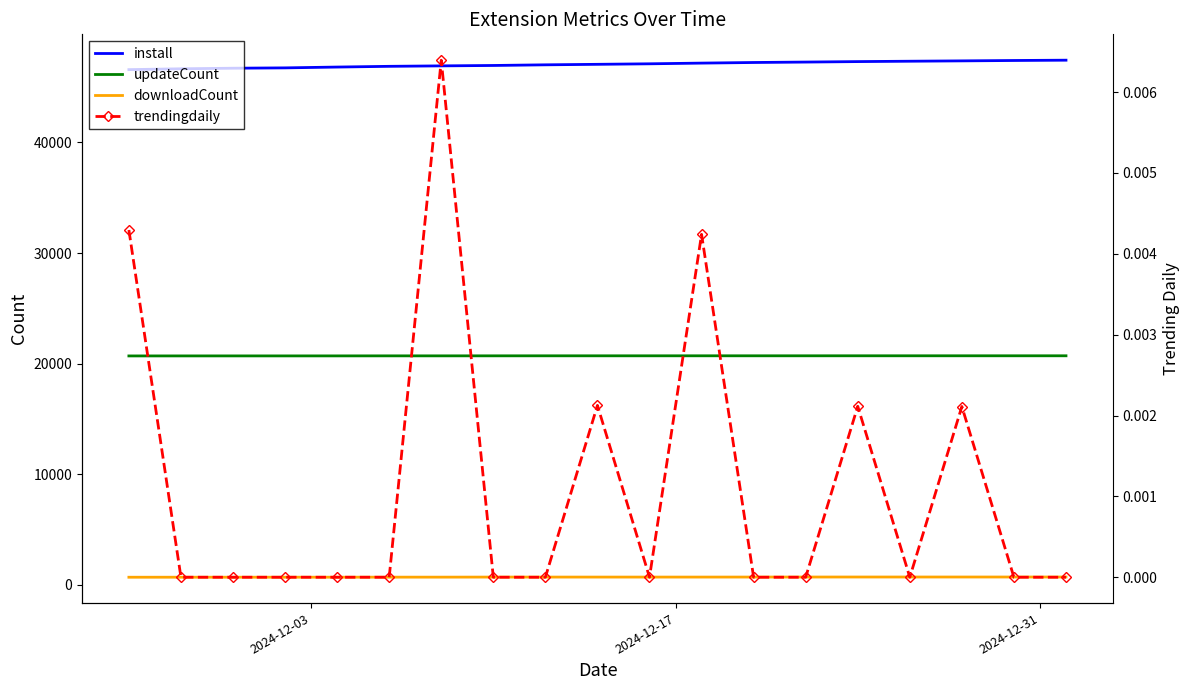

What is the average value of the downloadCount series?

709.2